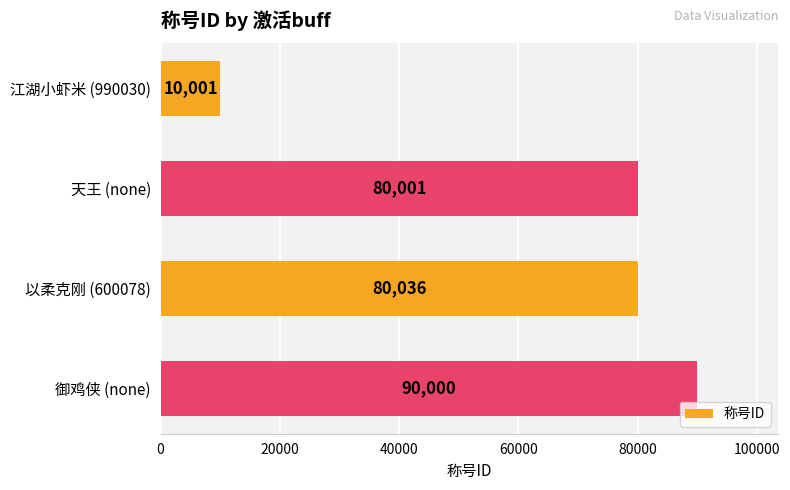

Are the bars grouped side by side (vs. stacked)?

No